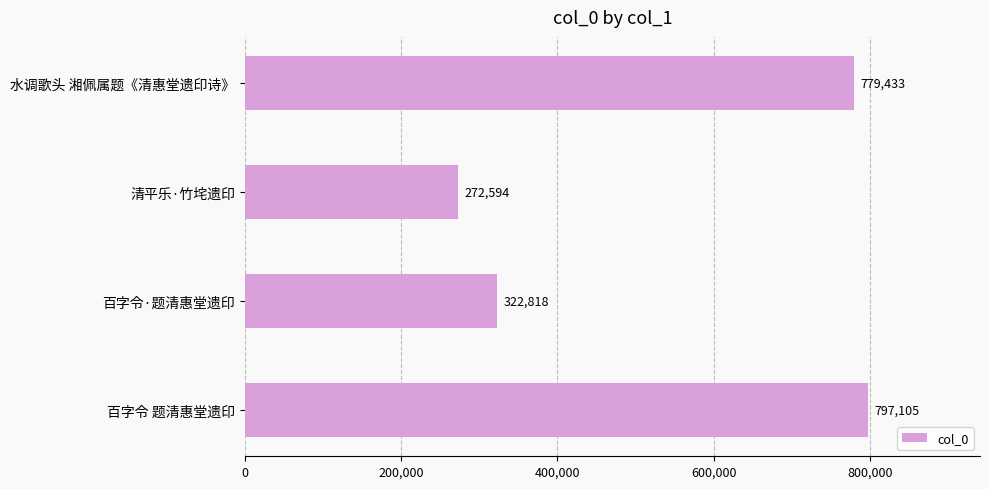

What is the difference between the maximum and minimum values?

524511